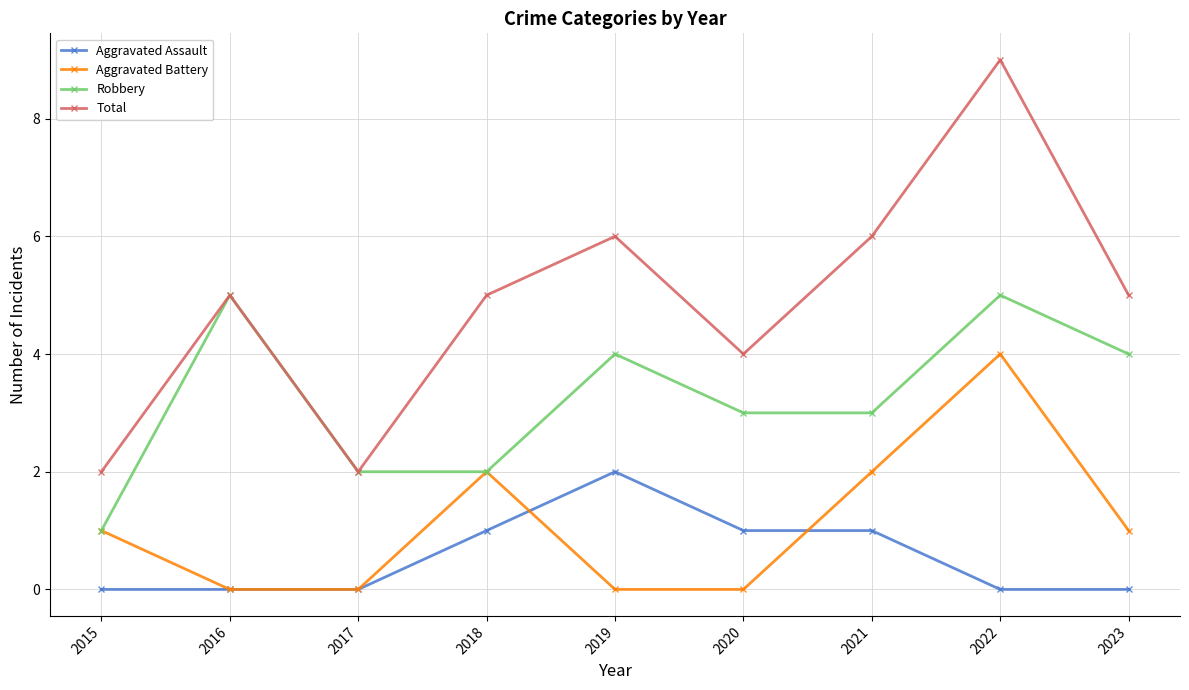

The value of Aggravated Battery at 2017 is 0. True or false?

True